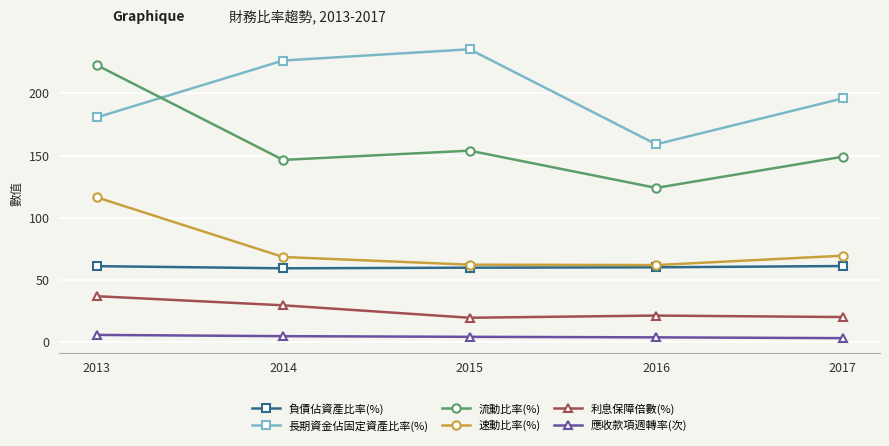

What is the smallest value displayed?

3.2